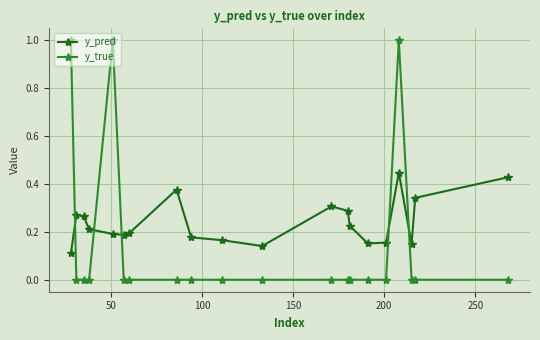

What is the maximum value for y_true?

1.0